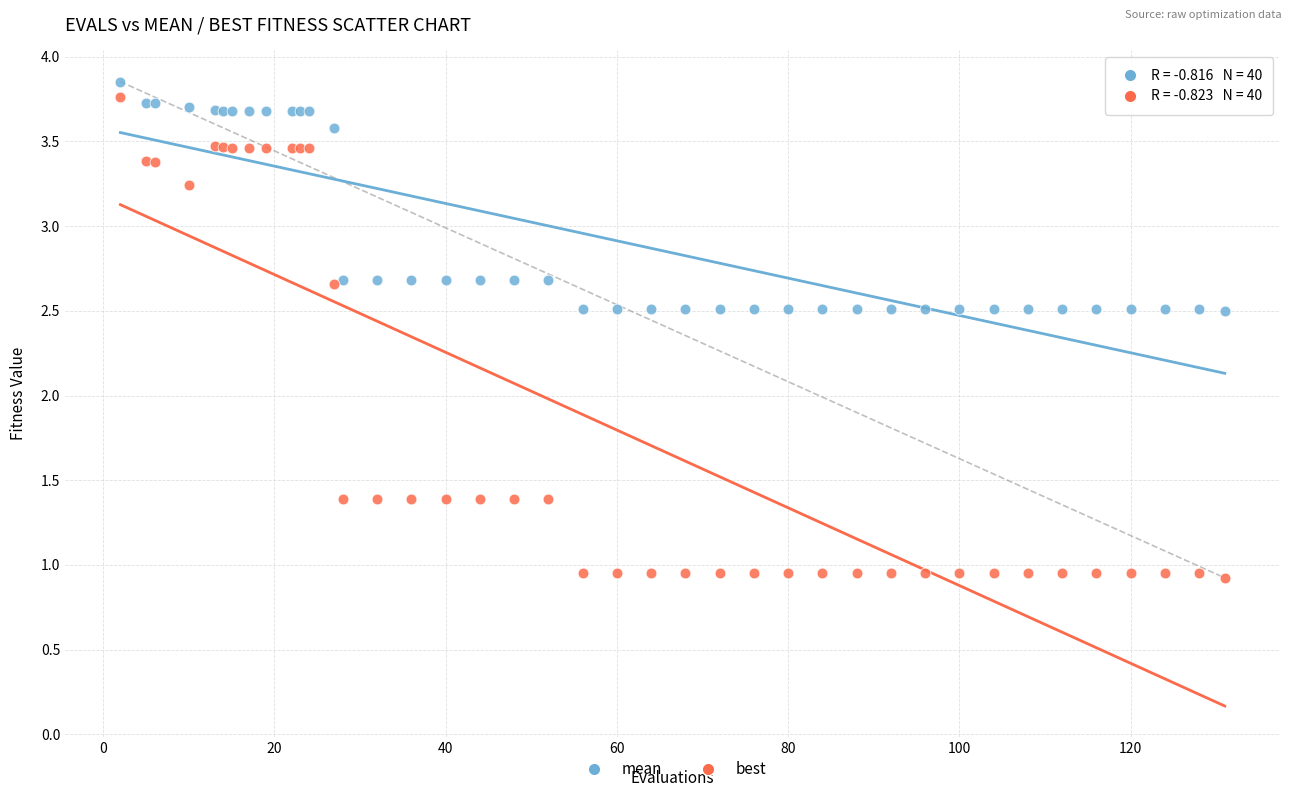

Which series has the widest spread of Y values?

best